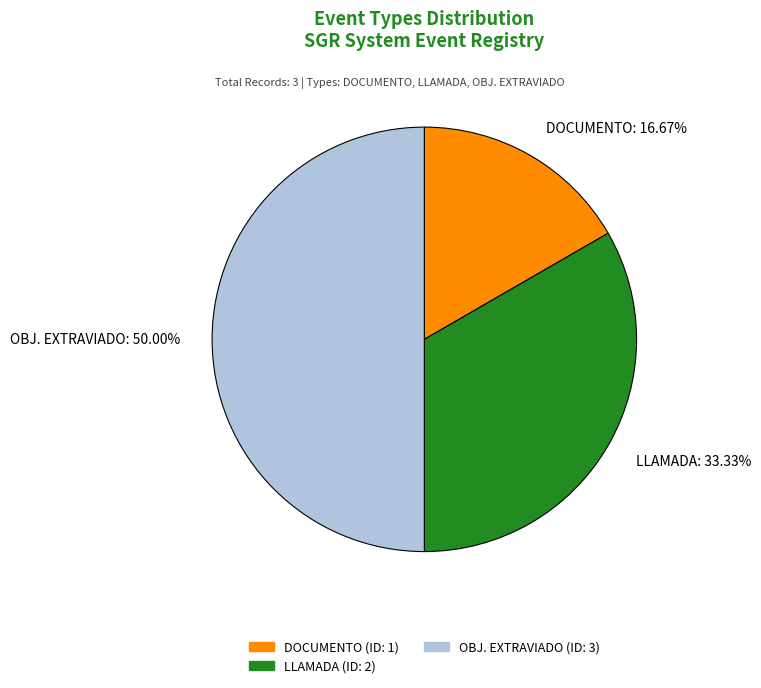

Is it true that DOCUMENTO is 17% of the pie?

True